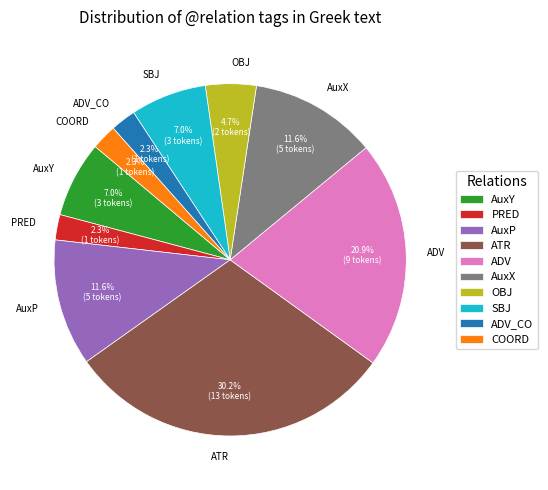

How much of the chart is everything except SBJ?

93.0%